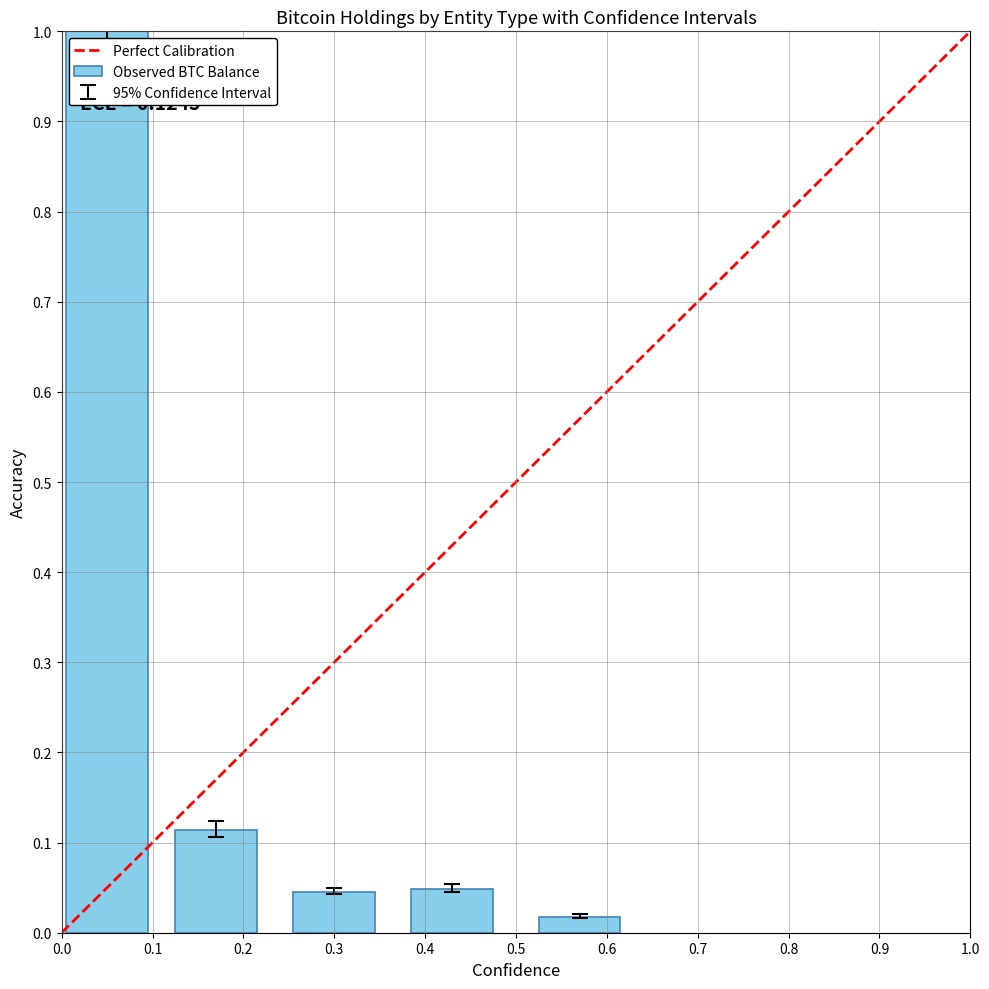

What is the greatest value displayed?

1.0